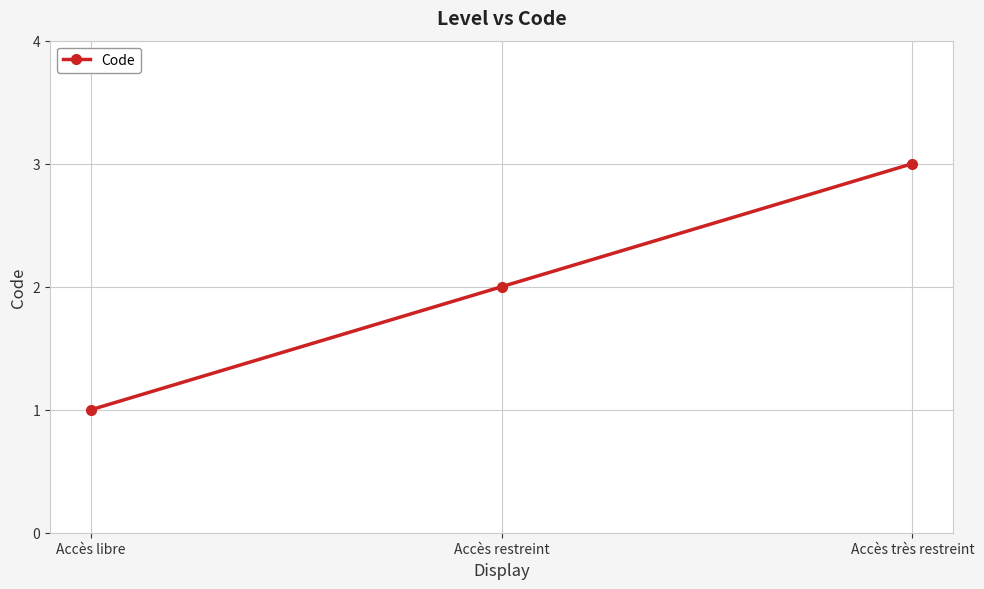

What is the sum of the values at Accès très restreint and Accès restreint?

5